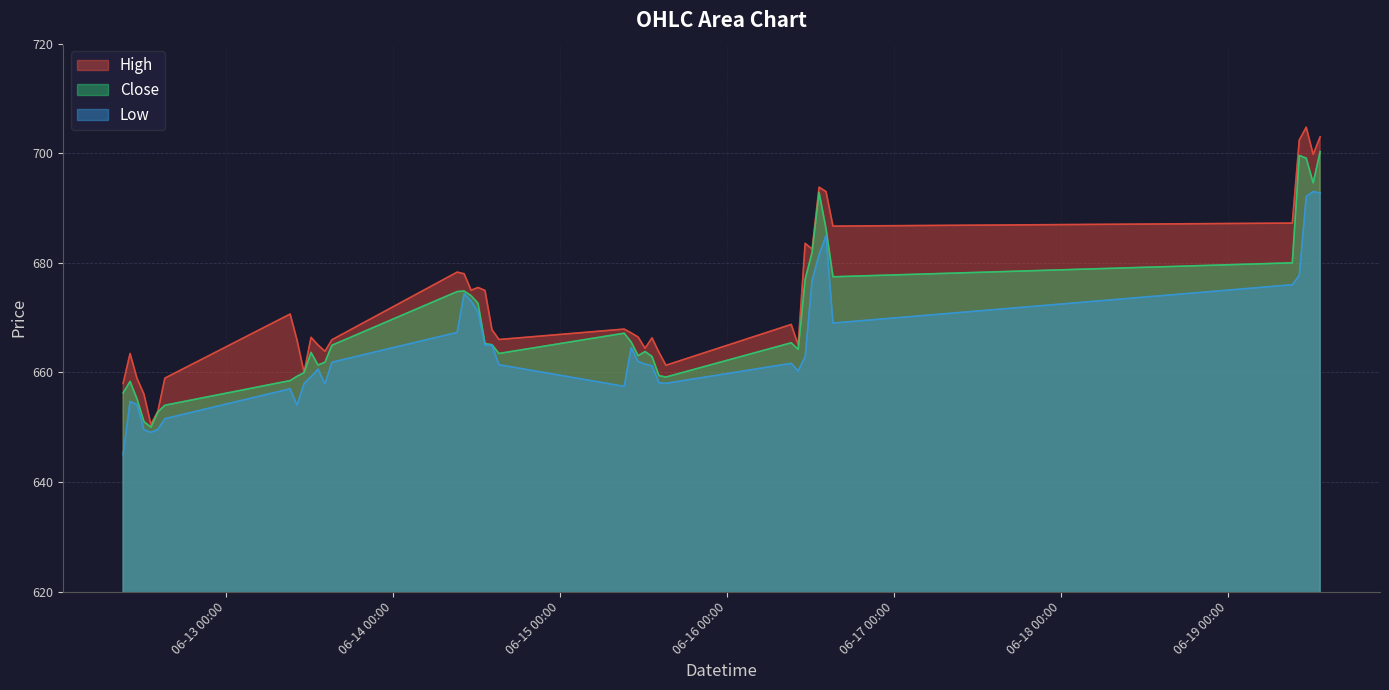

List the series in order of their overall mean, lowest first.

Low, Close, High